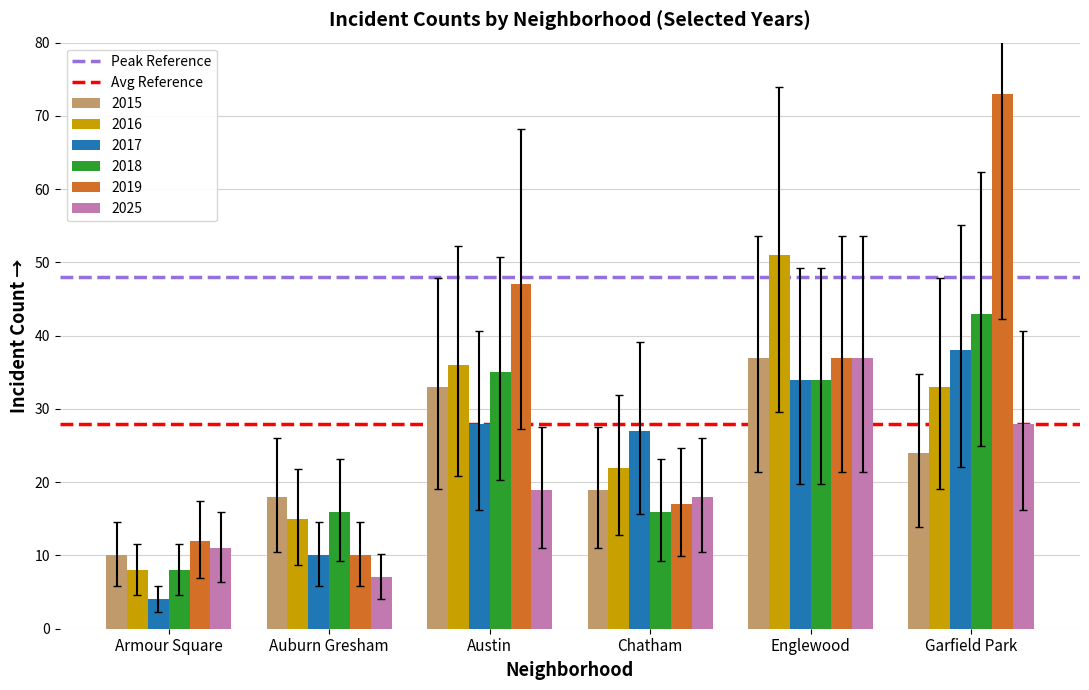

What is the total value across all series at Auburn Gresham?

76